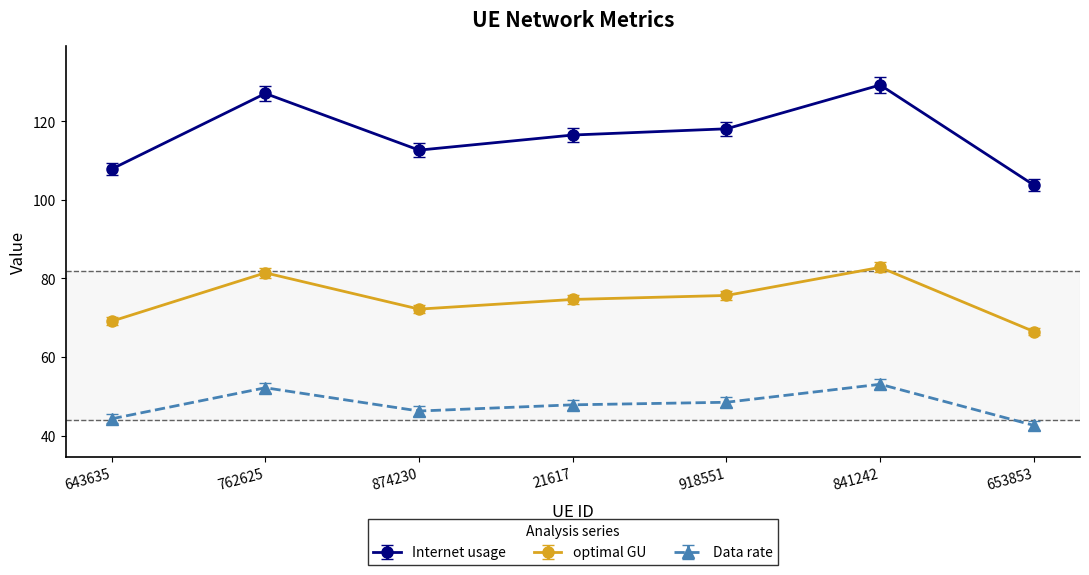

How many lines are shown in the chart?

3